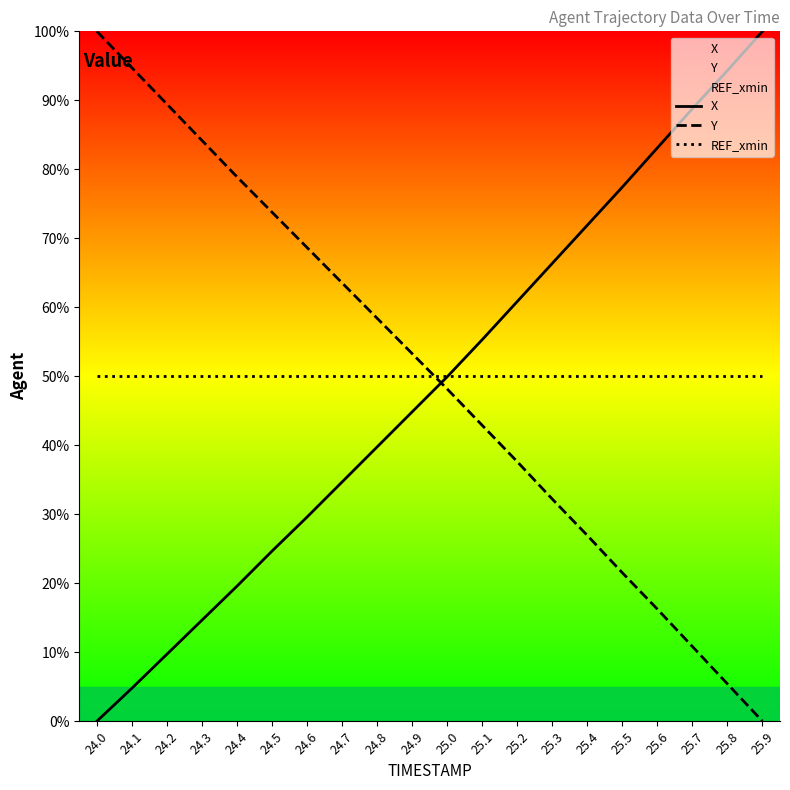

At which category is the sum across all series the highest?

24.0